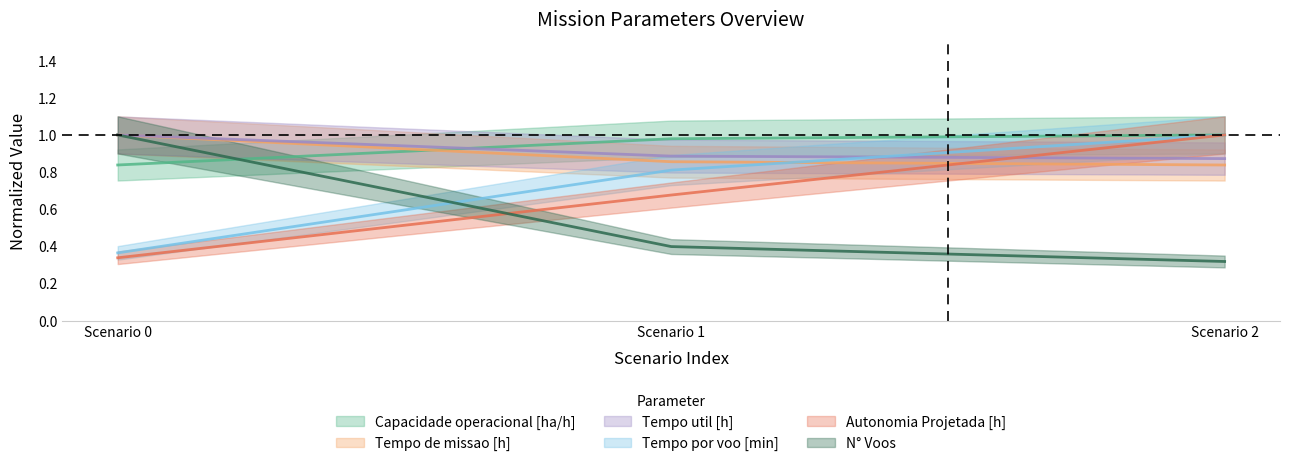

At which category is the sum across all series the highest?

Scenario 2